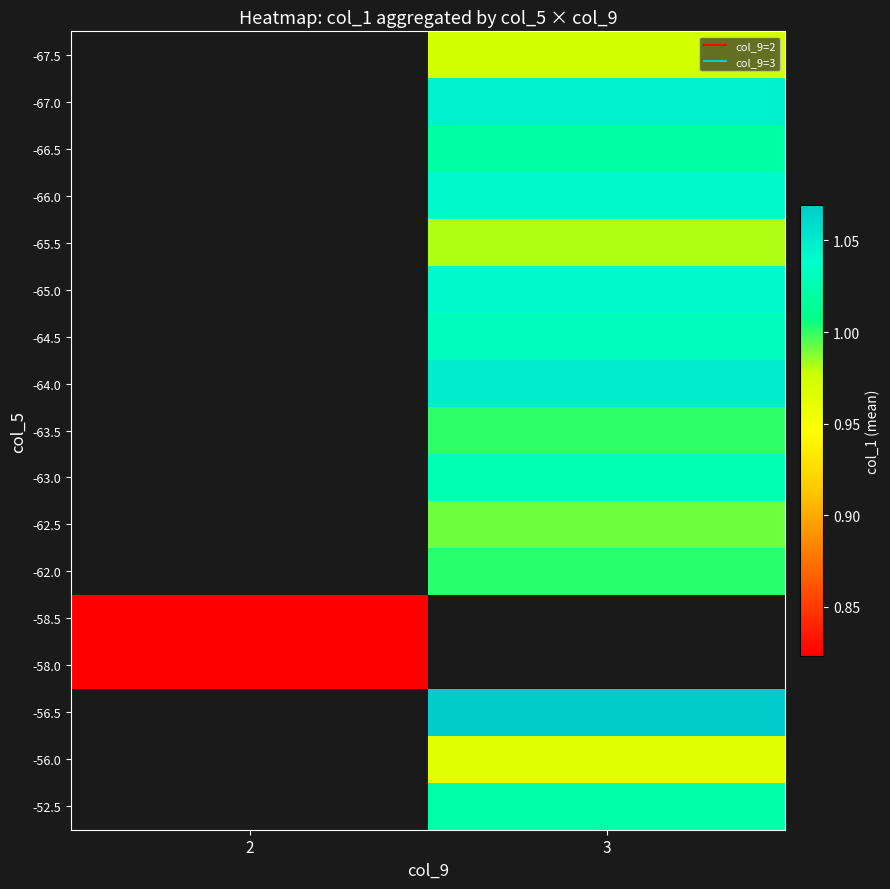

Is the value of -62.5 at 2 greater than the value of -66.5 at 3?

No